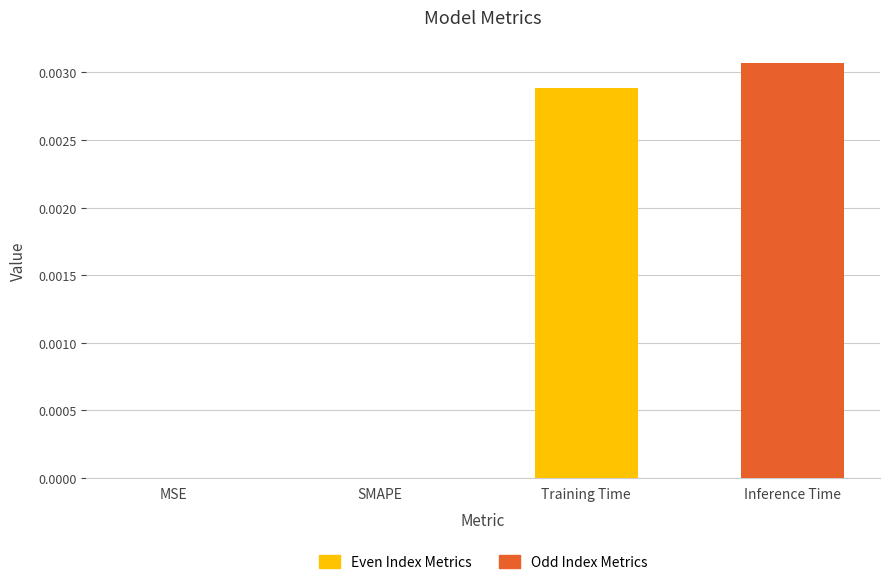

What position from the left is MSE?

1